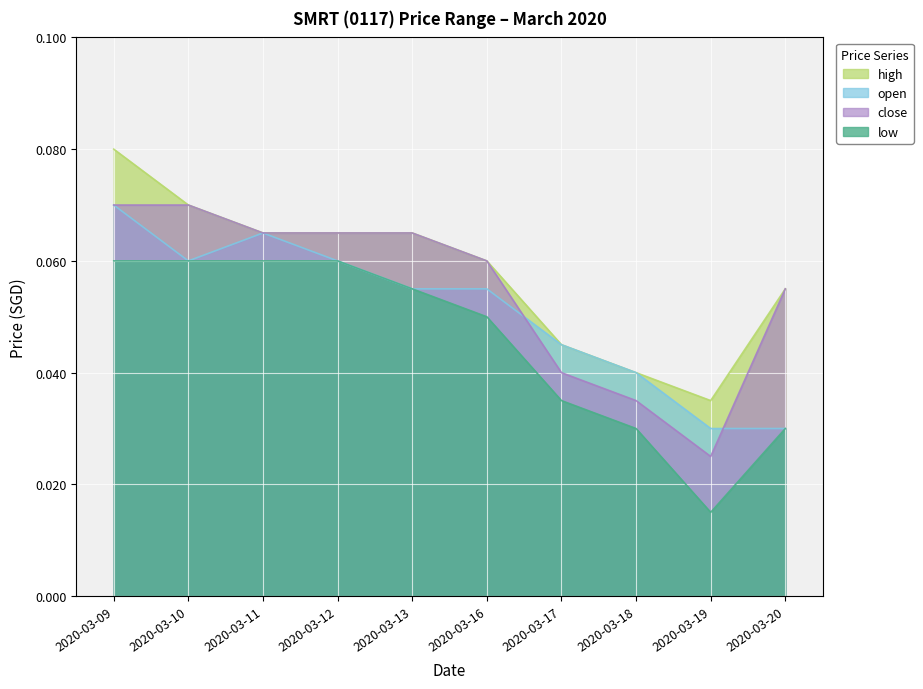

At which label is close closest to 0?

2020-03-19